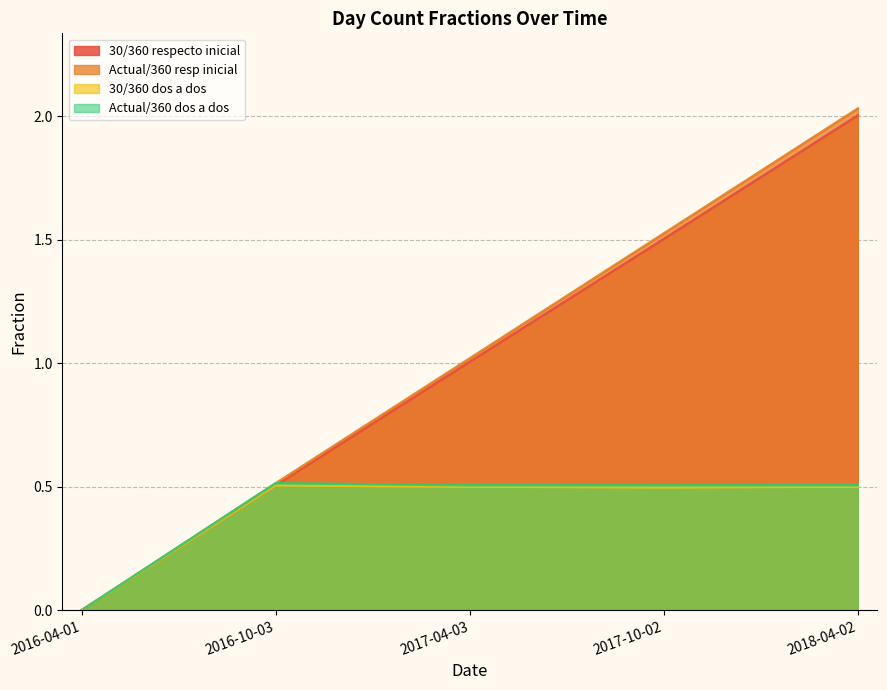

At which category does the chart reach its peak across all series?

2018-04-02